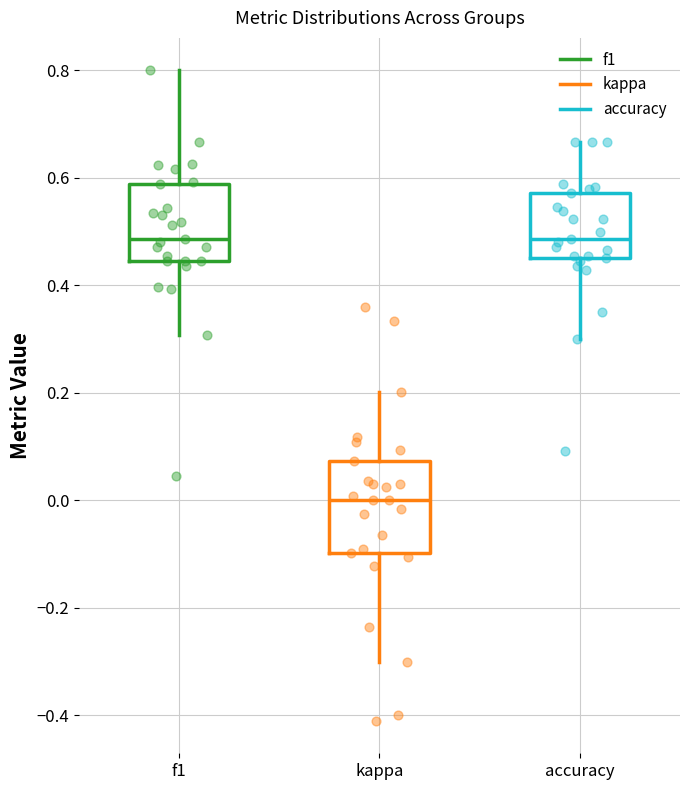

Comparing the boxes themselves (not the whiskers), which one is the tallest?

kappa